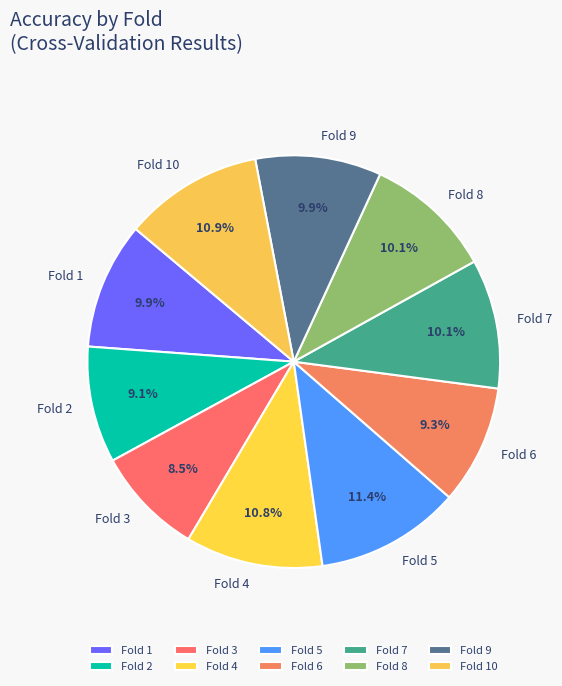

The Fold 6 slice represents 16% of the pie. True or false?

False